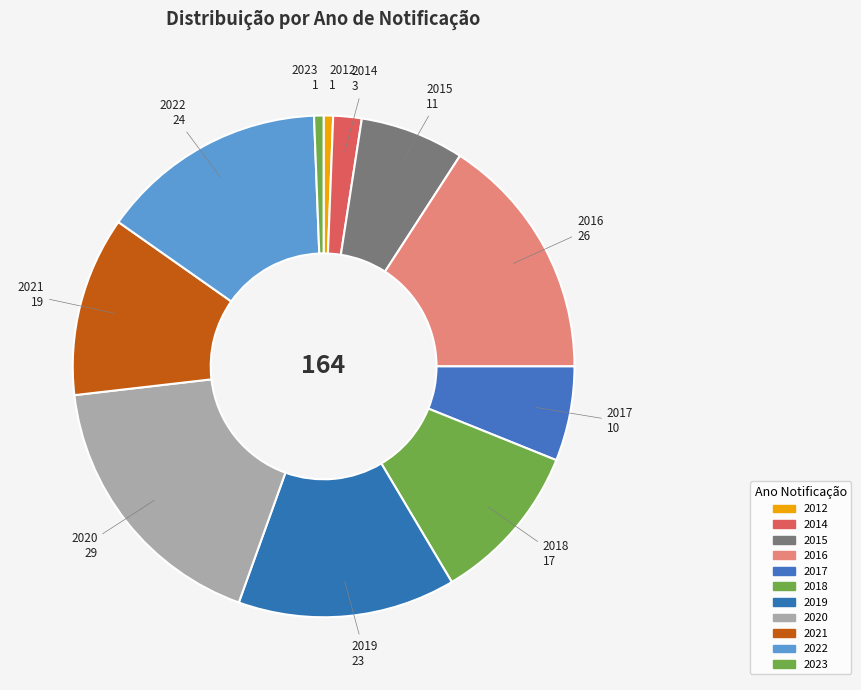

Which slice is the largest?

2020